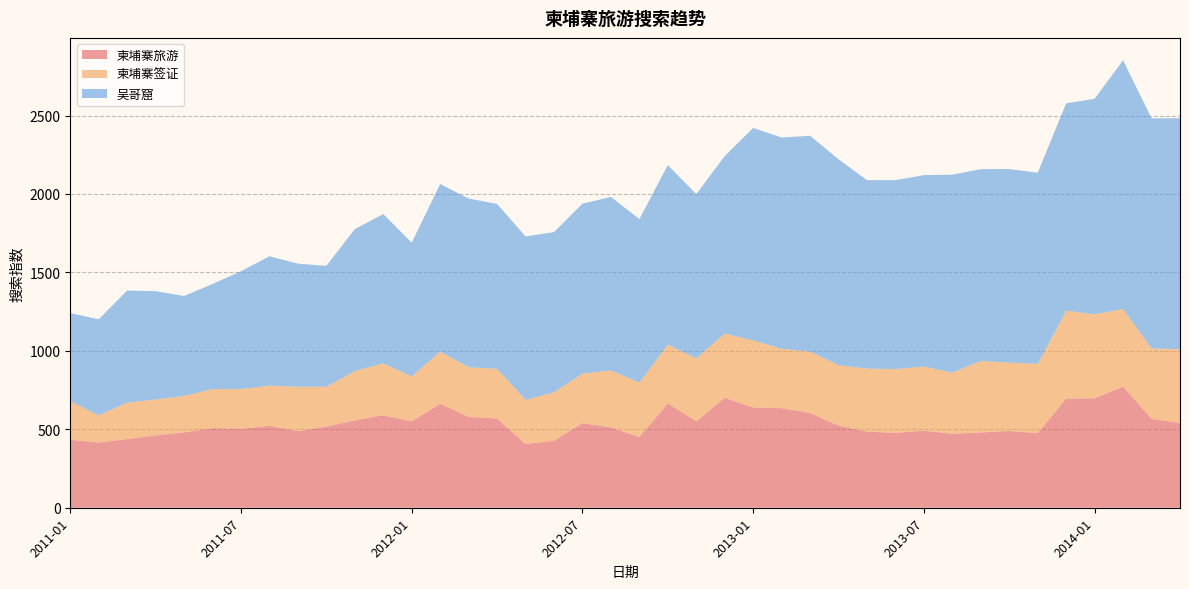

Reading right to left, list all the values displayed in this chart.

柬埔寨旅游: 2014-04=540.7	2014-03=566.6	2014-02=772.5	2014-01=697.4	2013-12=696.4	2013-11=475.1	2013-10=489.7	2013-09=479.7	2013-08=471.3	2013-07=491.6	2013-06=476.8	2013-05=485.6	2013-04=523.6	2013-03=603.4	2013-02=634.6	2013-01=639.0	2012-12=701.3	2012-11=551.3	2012-10=665.5	2012-09=449.9	2012-08=512.2	2012-07=538.5	2012-06=427.5	2012-05=405.7	2012-04=568.8	2012-03=579.2	2012-02=663.2	2012-01=550.2	2011-12=590.0	2011-11=557.2	2011-10=517.2	2011-09=488.2	2011-08=522.1	2011-07=503.6	2011-06=507.6	2011-05=480.1	2011-04=461.0	2011-03=437.6	2011-02=415.9	2011-01=433.8
柬埔寨签证: 2014-04=469.9	2014-03=448.5	2014-02=494.4	2014-01=535.5	2013-12=559.9	2013-11=442.0	2013-10=435.0	2013-09=455.4	2013-08=389.8	2013-07=408.3	2013-06=407.1	2013-05=401.6	2013-04=384.9	2013-03=392.5	2013-02=378.5	2013-01=427.6	2012-12=409.1	2012-11=401.0	2012-10=374.4	2012-09=347.9	2012-08=363.4	2012-07=316.1	2012-06=309.0	2012-05=281.6	2012-04=316.5	2012-03=316.2	2012-02=332.6	2012-01=286.6	2011-12=330.1	2011-11=314.1	2011-10=254.2	2011-09=282.8	2011-08=256.5	2011-07=252.7	2011-06=248.8	2011-05=232.6	2011-04=228.9	2011-03=232.6	2011-02=172.9	2011-01=245.4
吴哥窟: 2014-04=1472.1	2014-03=1467.0	2014-02=1585.4	2014-01=1374.4	2013-12=1321.5	2013-11=1218.4	2013-10=1234.2	2013-09=1223.2	2013-08=1262.0	2013-07=1220.5	2013-06=1204.0	2013-05=1201.0	2013-04=1312.8	2013-03=1374.9	2013-02=1346.7	2013-01=1354.7	2012-12=1131.3	2012-11=1046.9	2012-10=1144.7	2012-09=1042.0	2012-08=1105.9	2012-07=1083.4	2012-06=1020.3	2012-05=1042.3	2012-04=1051.3	2012-03=1075.5	2012-02=1067.8	2012-01=852.9	2011-12=952.0	2011-11=904.9	2011-10=770.8	2011-09=784.8	2011-08=824.5	2011-07=751.4	2011-06=669.7	2011-05=637.1	2011-04=690.7	2011-03=714.4	2011-02=612.6	2011-01=561.1